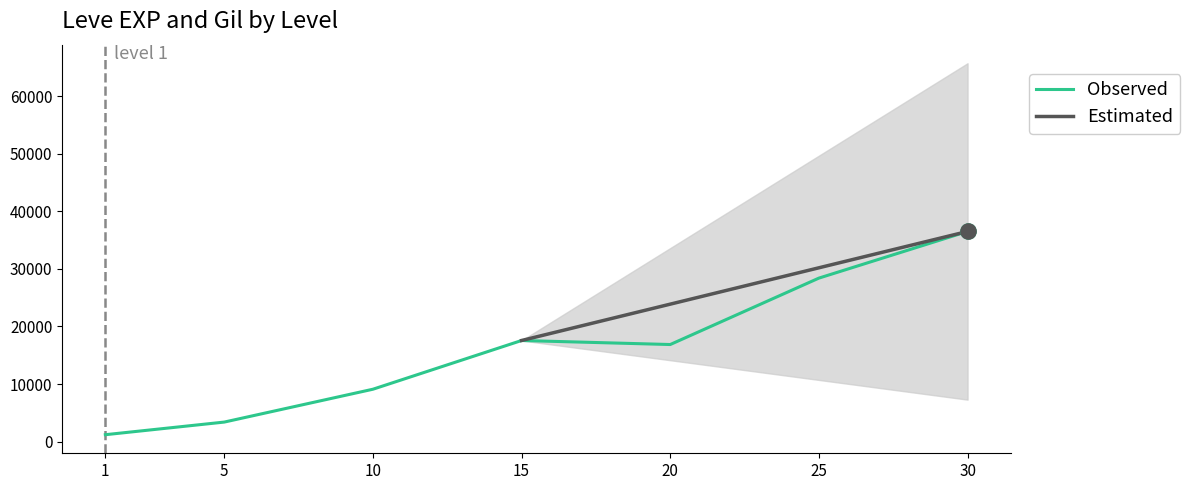

The value of Observed at 30 is 47713.1. True or false?

False